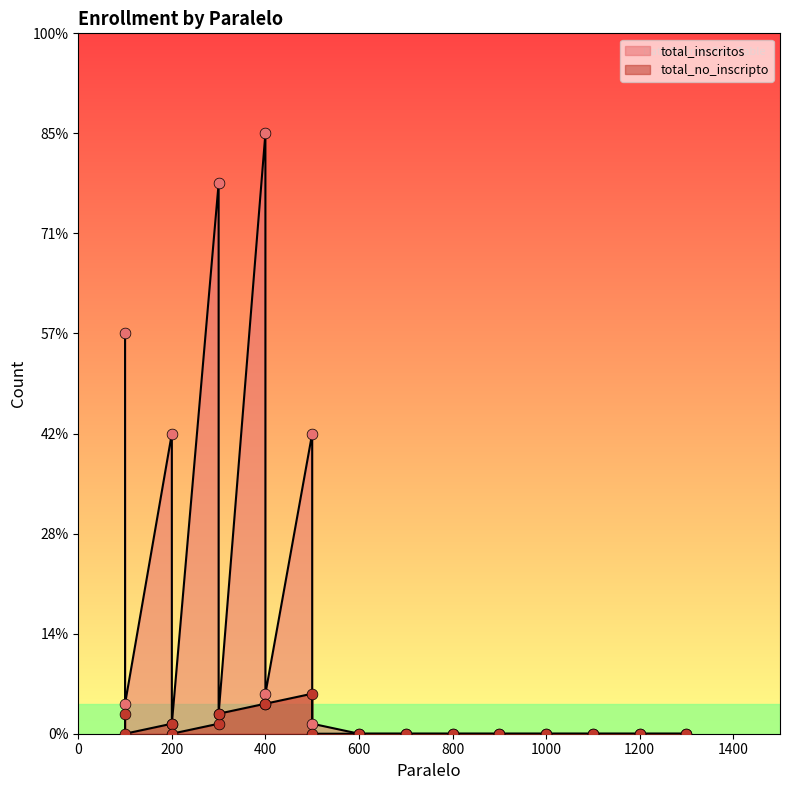

What are all the series names shown in the legend?

total_inscritos, total_no_inscripto